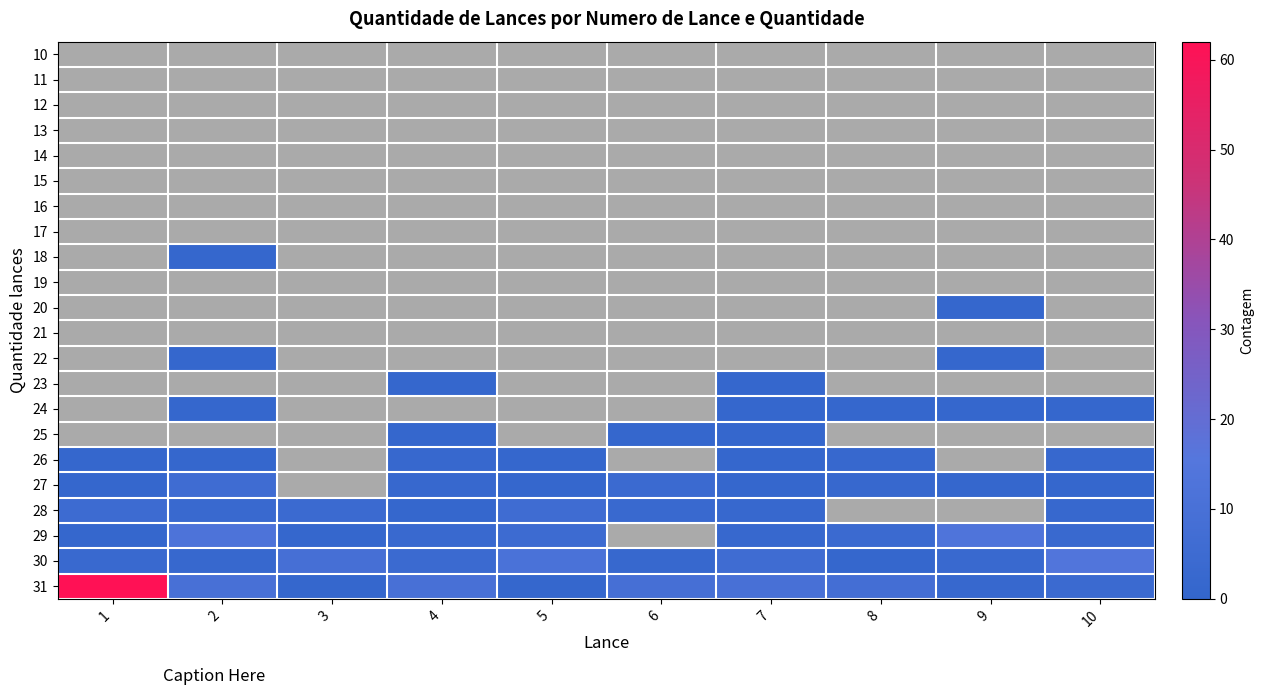

Rank the series by their maximum value, from highest to lowest.

31, 30, 29, 27, 28, 26, 18, 20, 22, 23, 24, 25, 10, 11, 12, 13, 14, 15, 16, 17, 19, 21